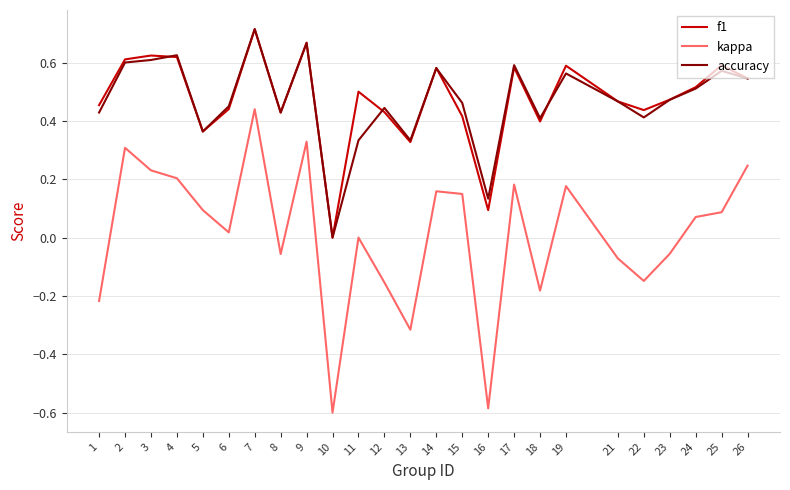

What is the sum of all accuracy values?

11.7